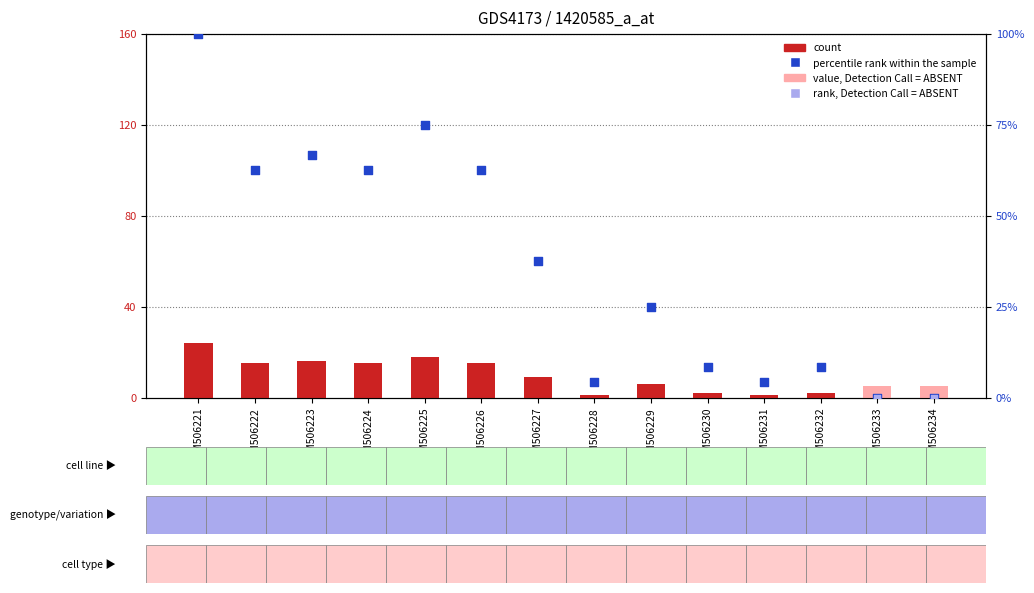

What is the ratio of the value at GSM506221 to the value at GSM506227?

2.7